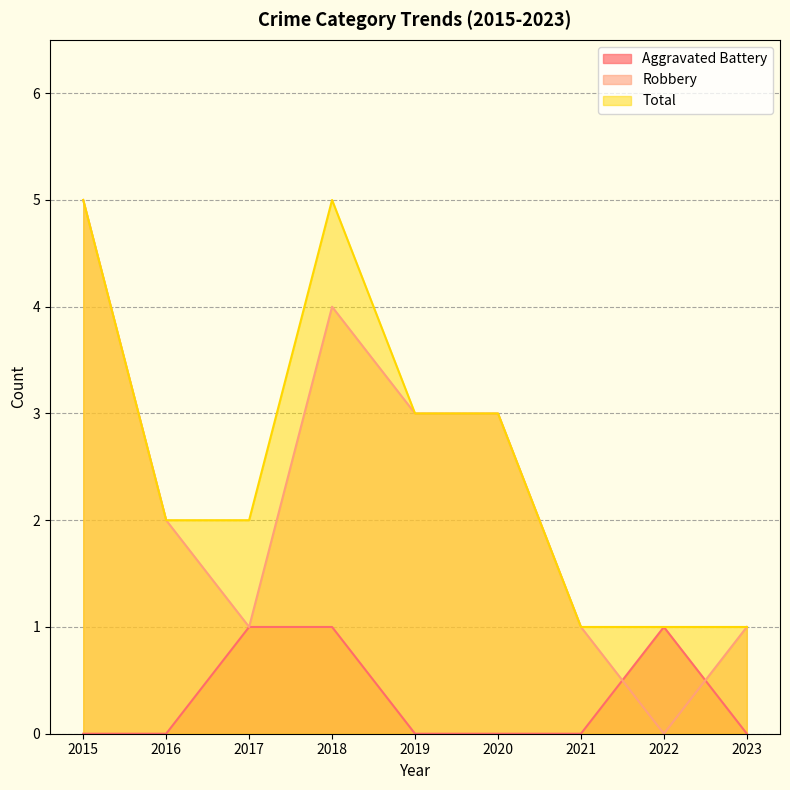

Is the value of Total at 2023 greater than the value of Robbery at 2020?

No